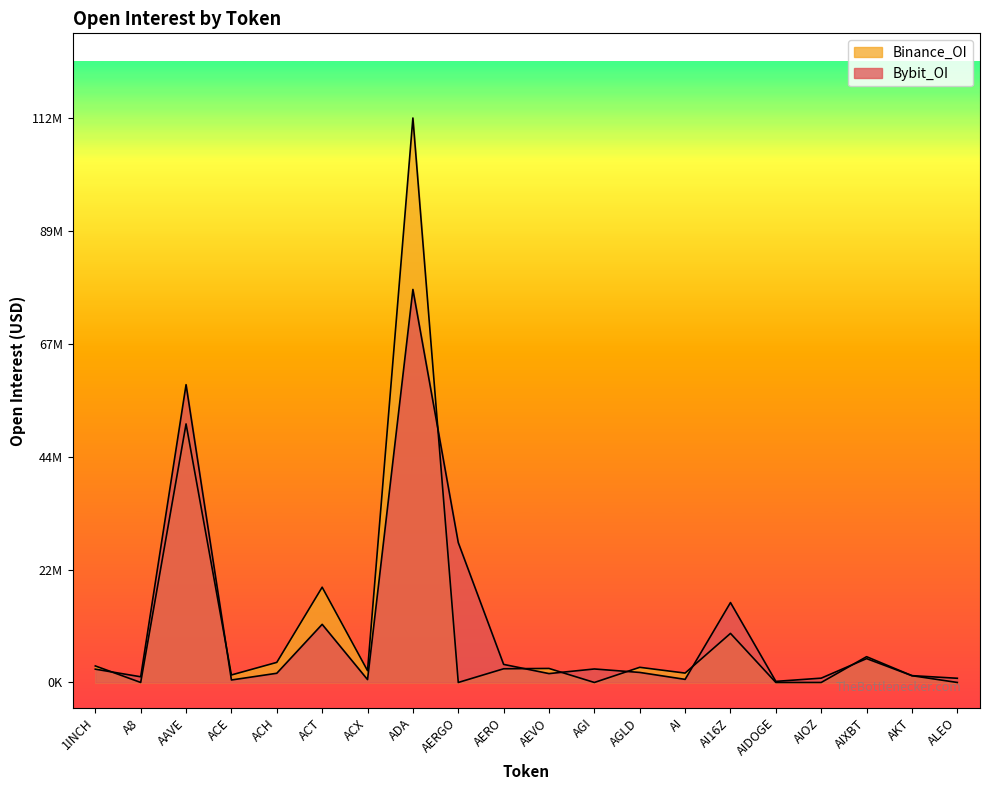

What are all the series names shown in the legend?

Bybit_OI, Binance_OI